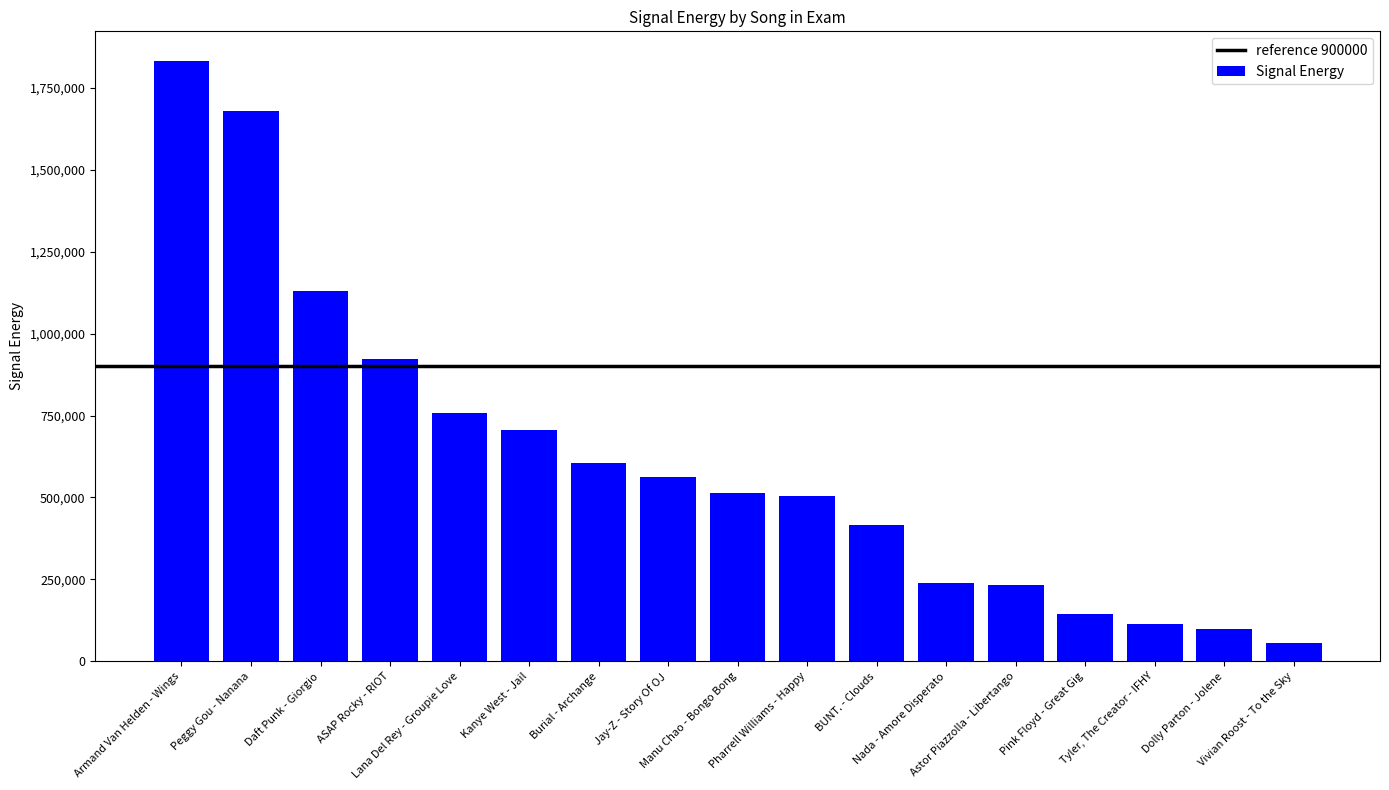

What position from the right is Daft Punk - Giorgio?

15